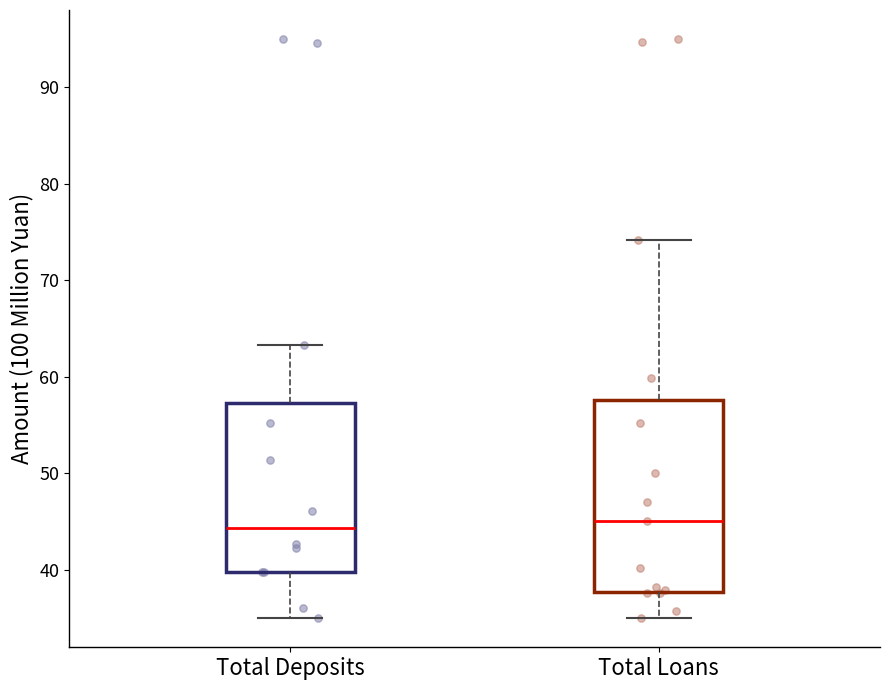

Reading left to right, transcribe this box plot: for each box, give where its median line is, the range the box spans, and where its two whiskers end, as read against the y-axis. The values are not printed on the chart, so give them approximately, as read against the axis.

Total Deposits: median 44, box 40 to 57, whiskers 35 to 63
Total Loans: median 45, box 38 to 58, whiskers 35 to 74